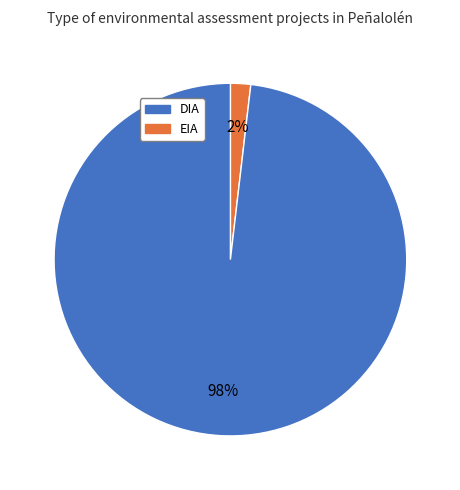

Does any single category account for the majority?

Yes